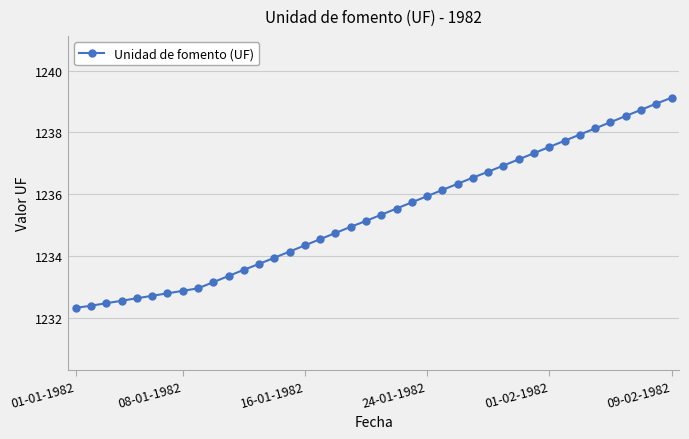

What is the maximum value shown in the chart?

1239.1